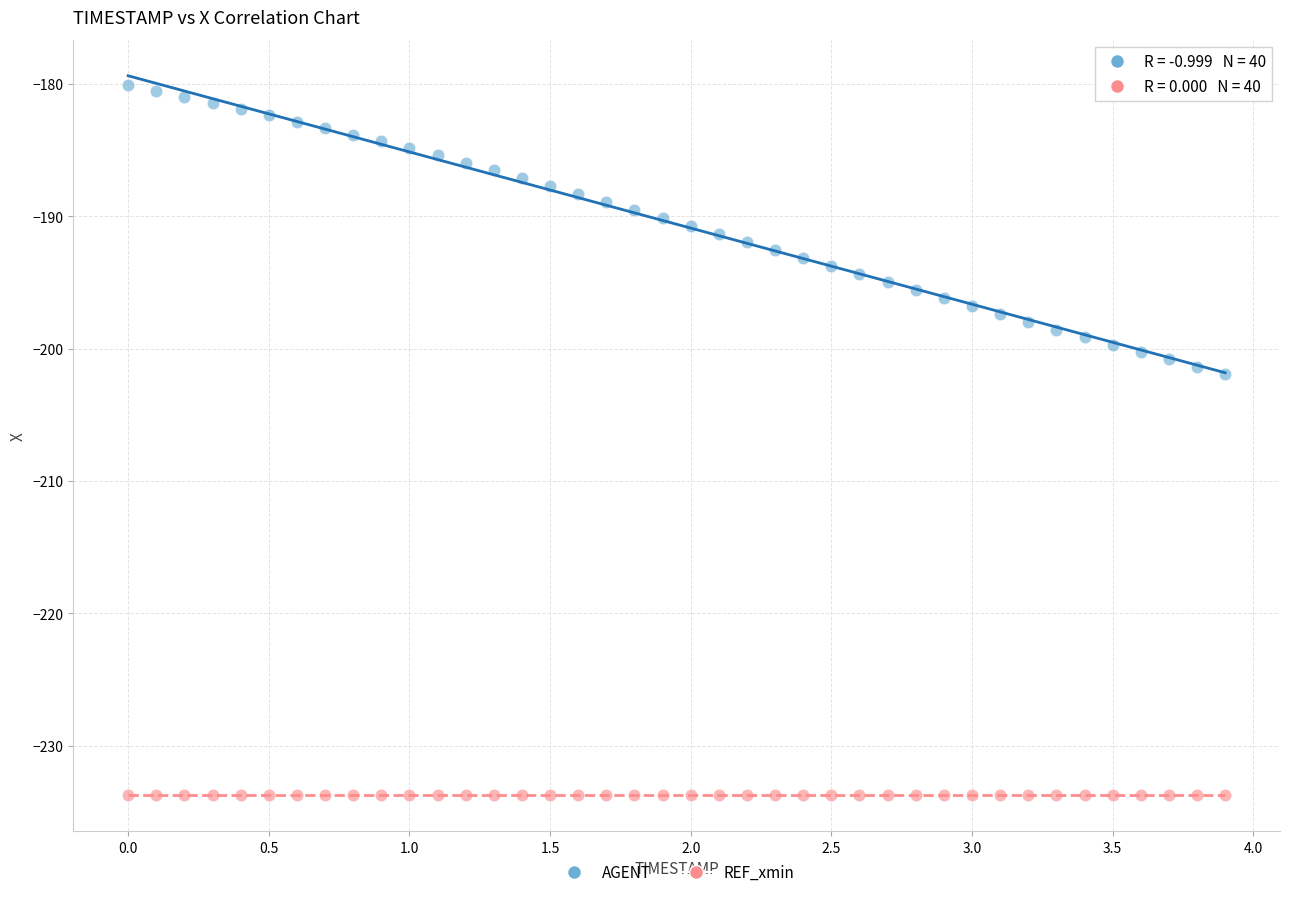

Count the number of points in this scatter plot.

80